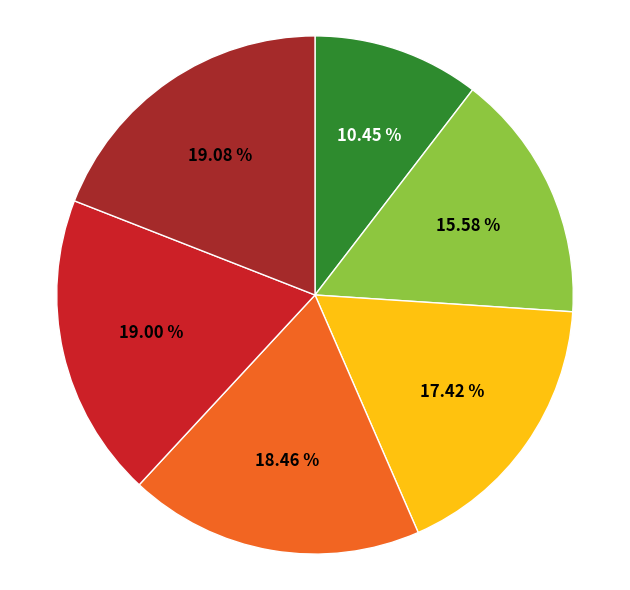

Does any single category account for the majority?

No